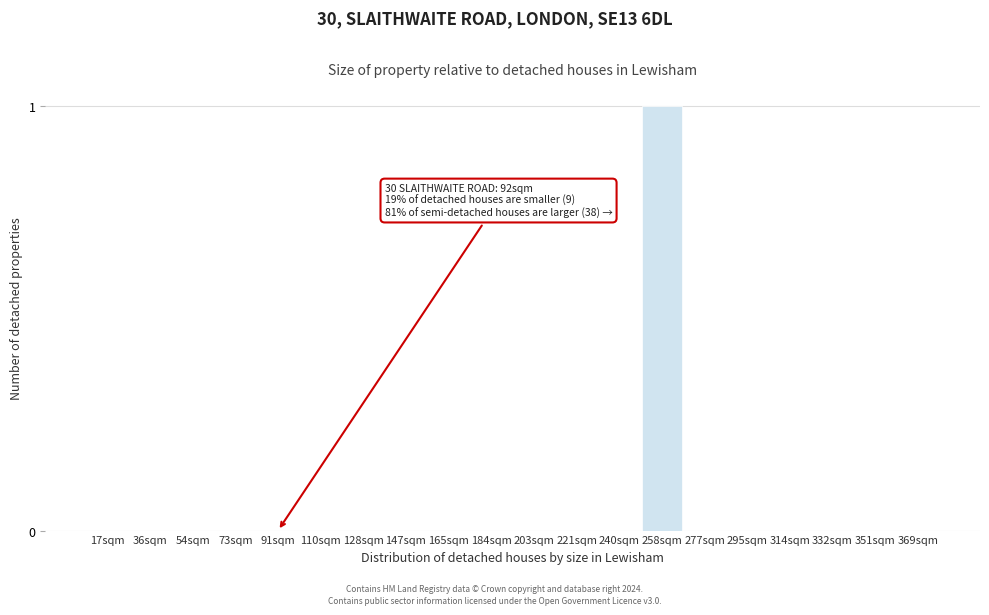

Reading left to right, what are all the values shown in this chart?

17sqm=0	36sqm=0	54sqm=0	73sqm=0	91sqm=0	110sqm=0	128sqm=0	147sqm=0	165sqm=0	184sqm=0	203sqm=0	221sqm=0	240sqm=0	258sqm=1	277sqm=0	295sqm=0	314sqm=0	332sqm=0	351sqm=0	369sqm=0